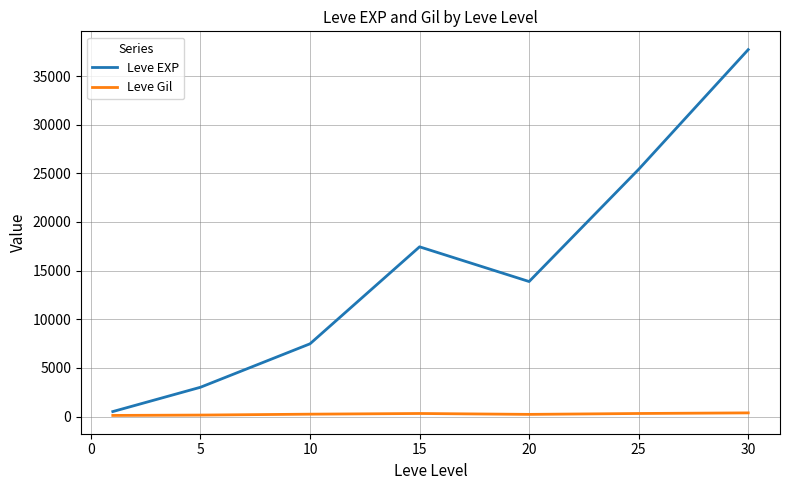

What is the maximum value shown in the chart?

37715.0